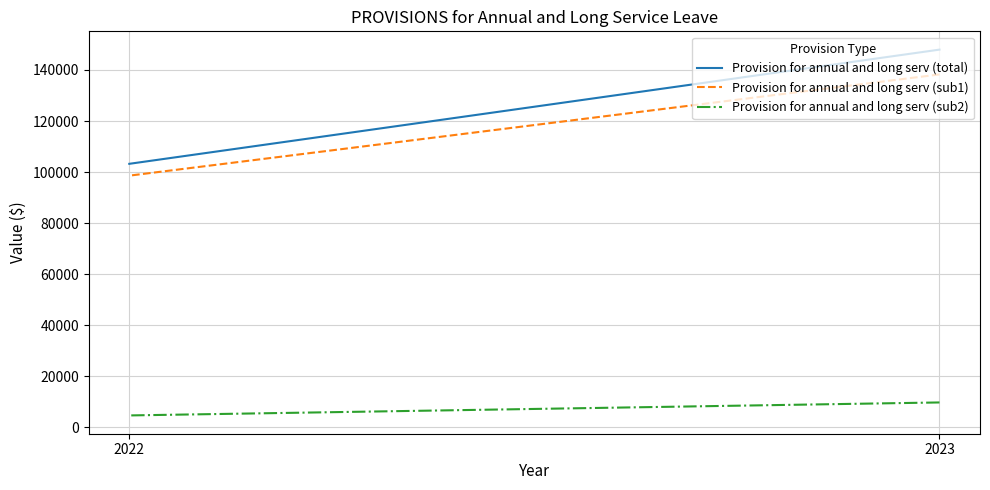

What is the sum of all Provision for annual and long serv (sub1) values?

236835